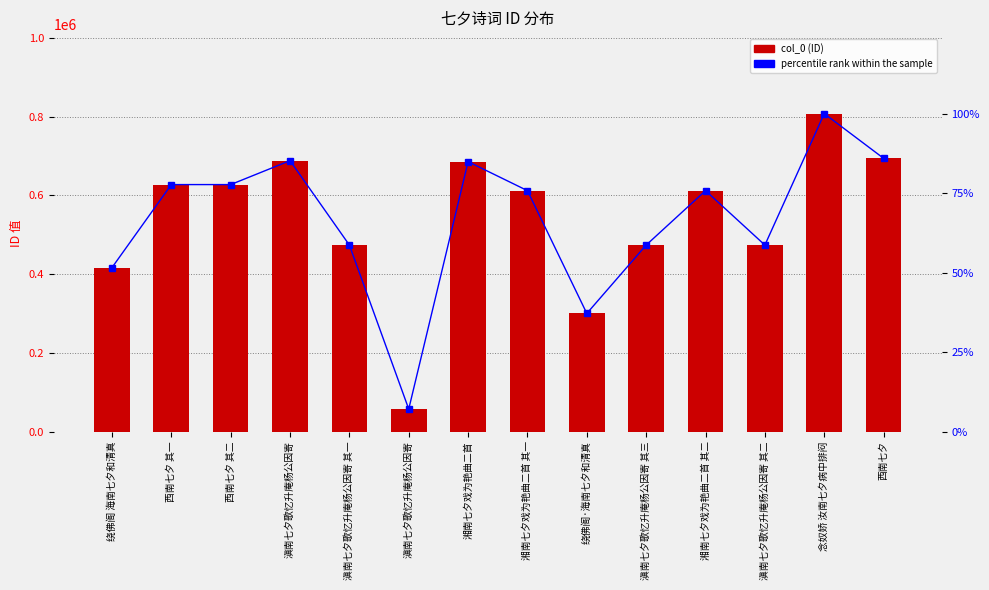

What are all the series names shown in the legend?

col_0 (ID), percentile rank within the sample